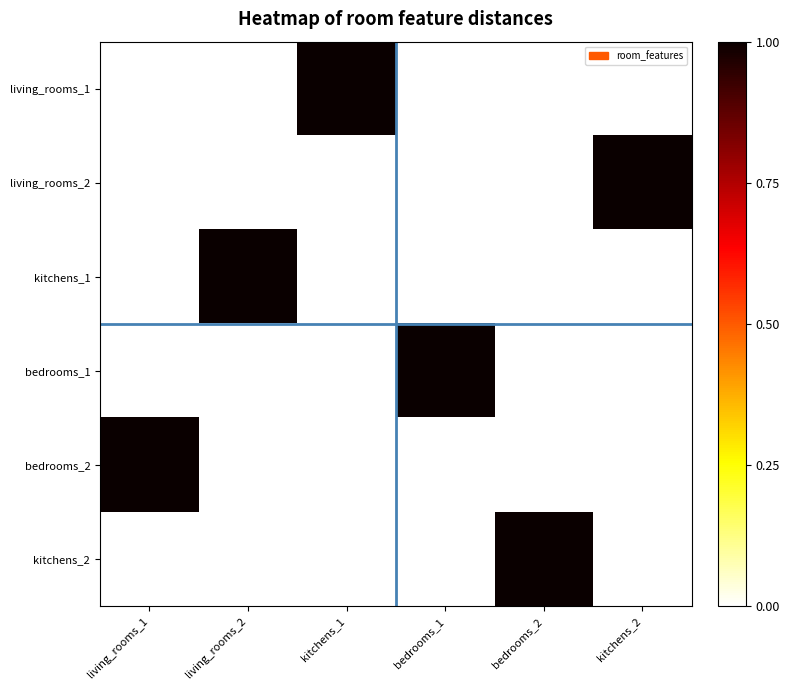

What is the total value across all series at bedrooms_2?

1